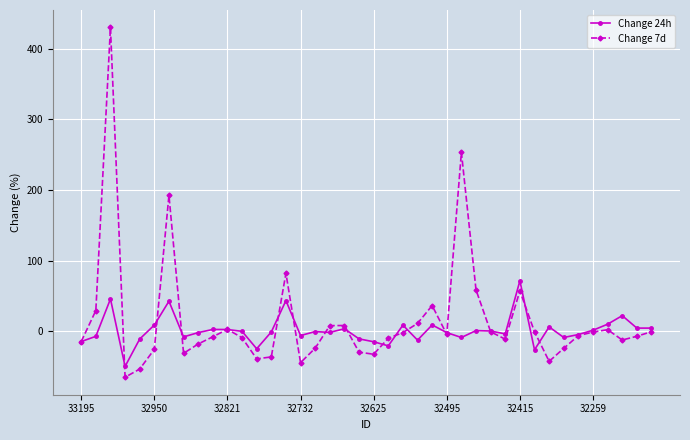

What is the minimum value shown in the chart?

-64.8